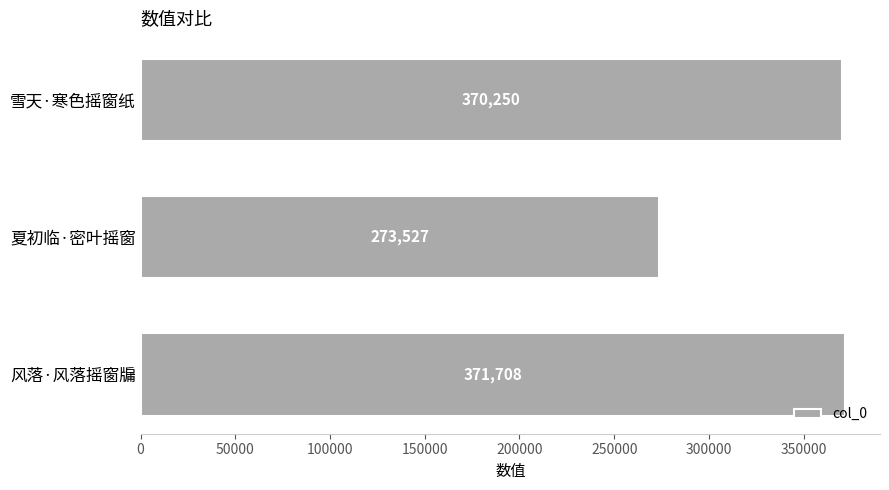

What is the sum of the values at 夏初临·密叶摇窗 and 风落·风落摇窗牖?

645235